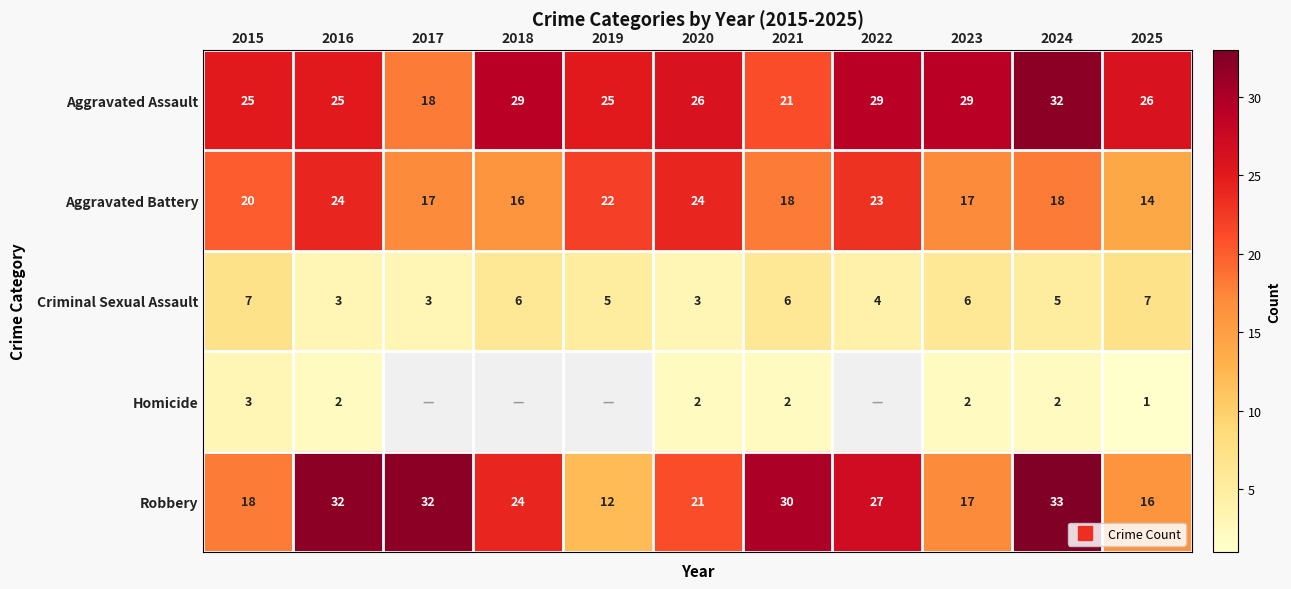

At how many categories does at least one series exceed 3?

11